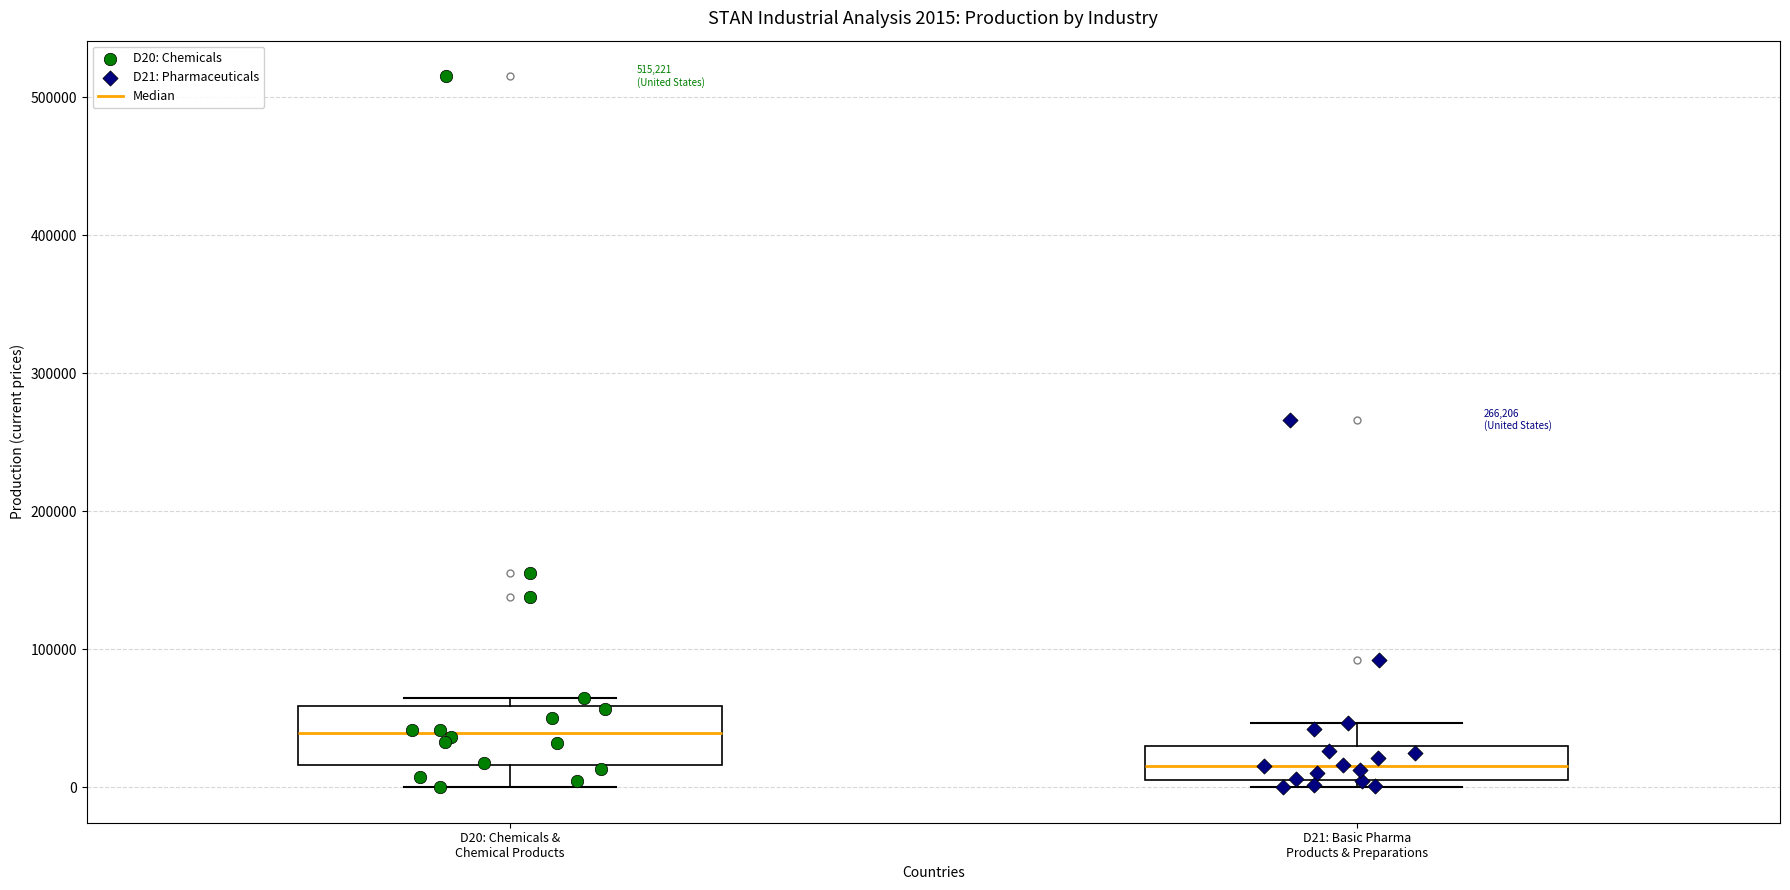

Which box's median line is the highest?

D20: Chemicals & Chemical Products